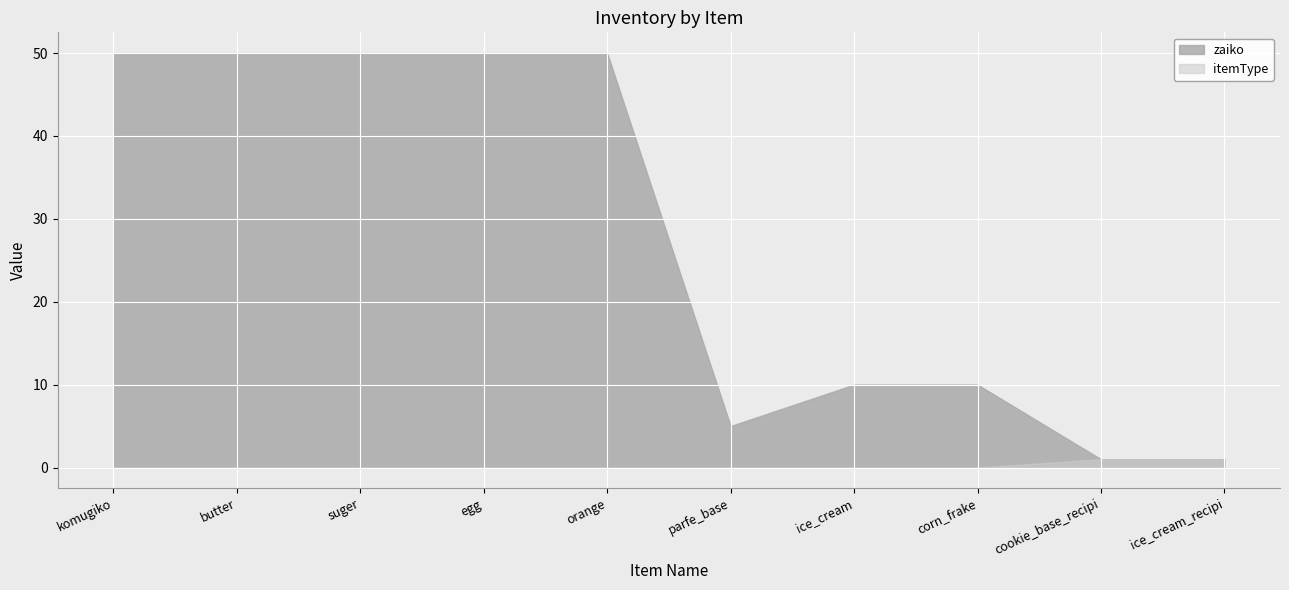

What is the label of the 4th point from the left?

egg